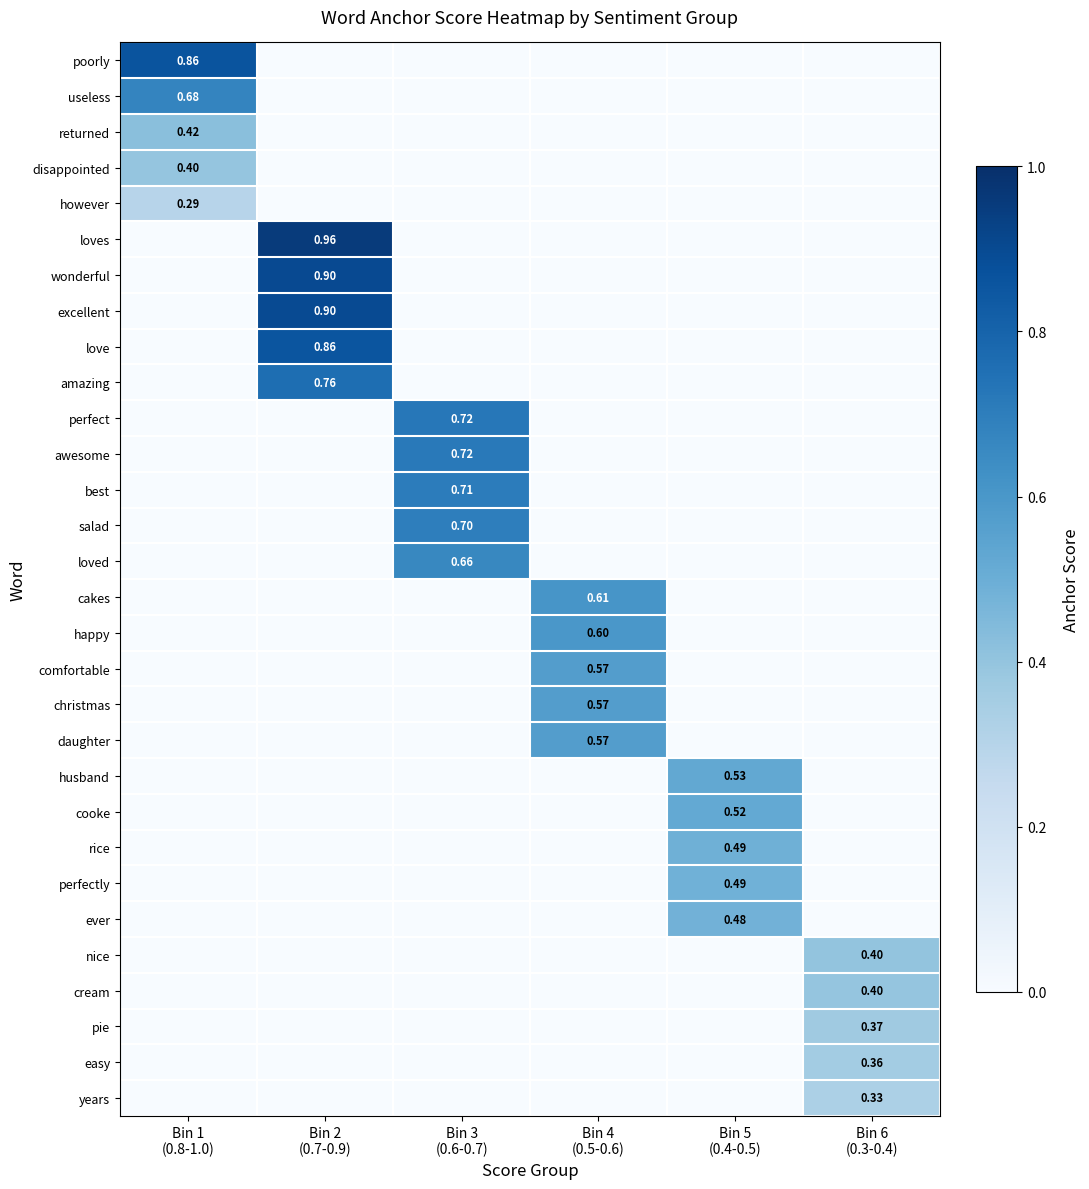

Which label corresponds to the largest value in the chart?

Bin 2
(0.7-0.9)